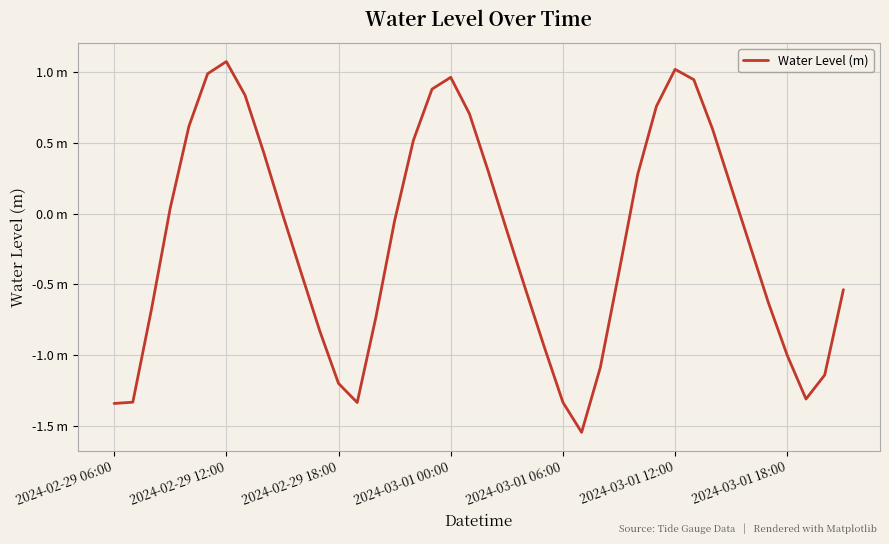

Does the chart have visible grid lines?

Yes